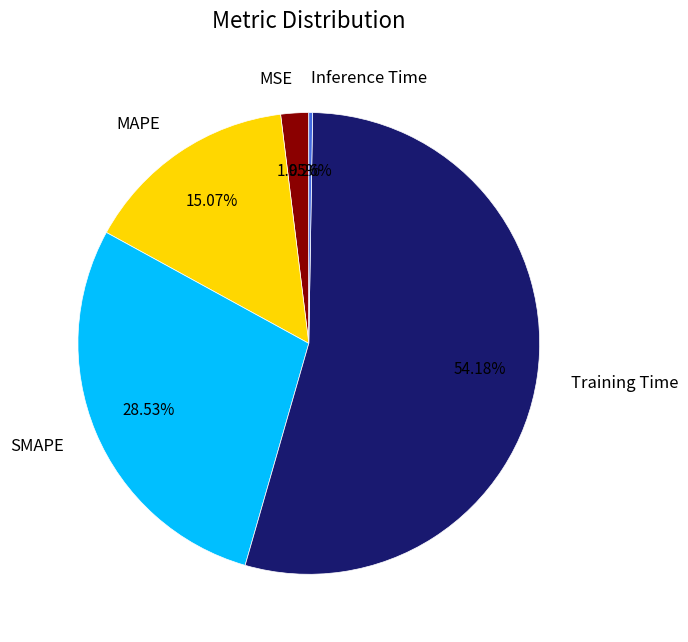

Does any single category account for the majority?

Yes